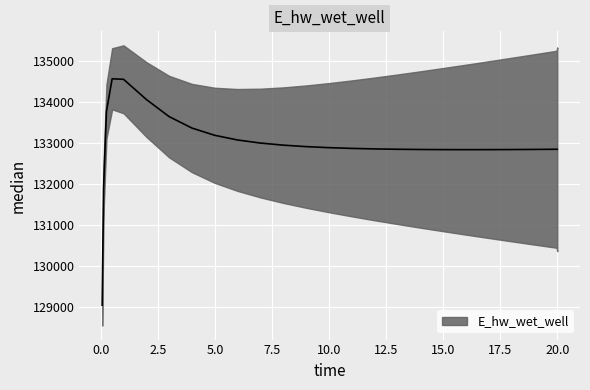

Approximately how many times larger is the value at 19.96875 compared to 1.96875?

1.0